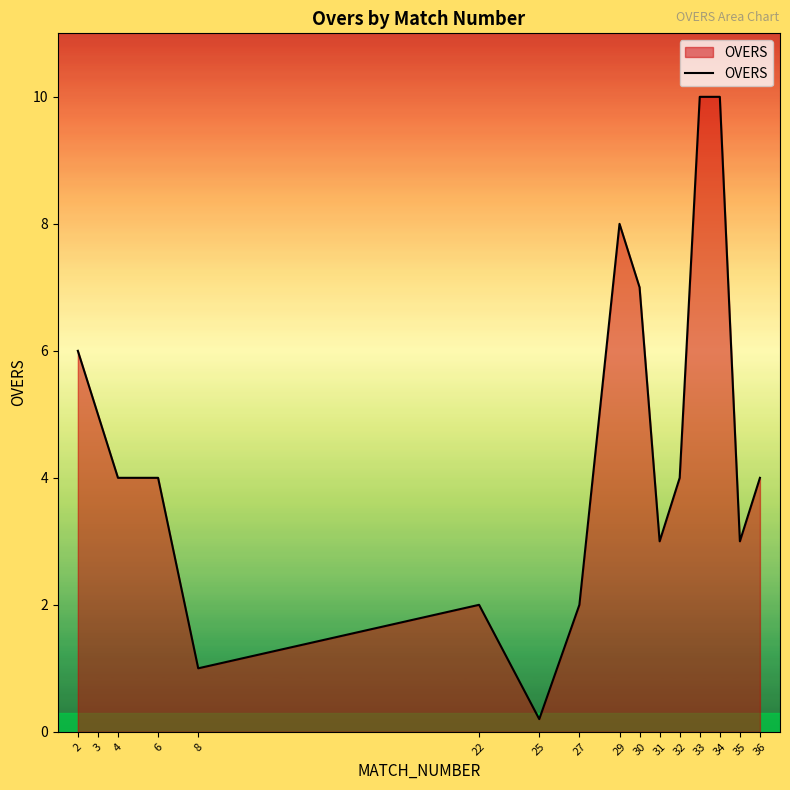

The value at 35 is 3.0. True or false?

True